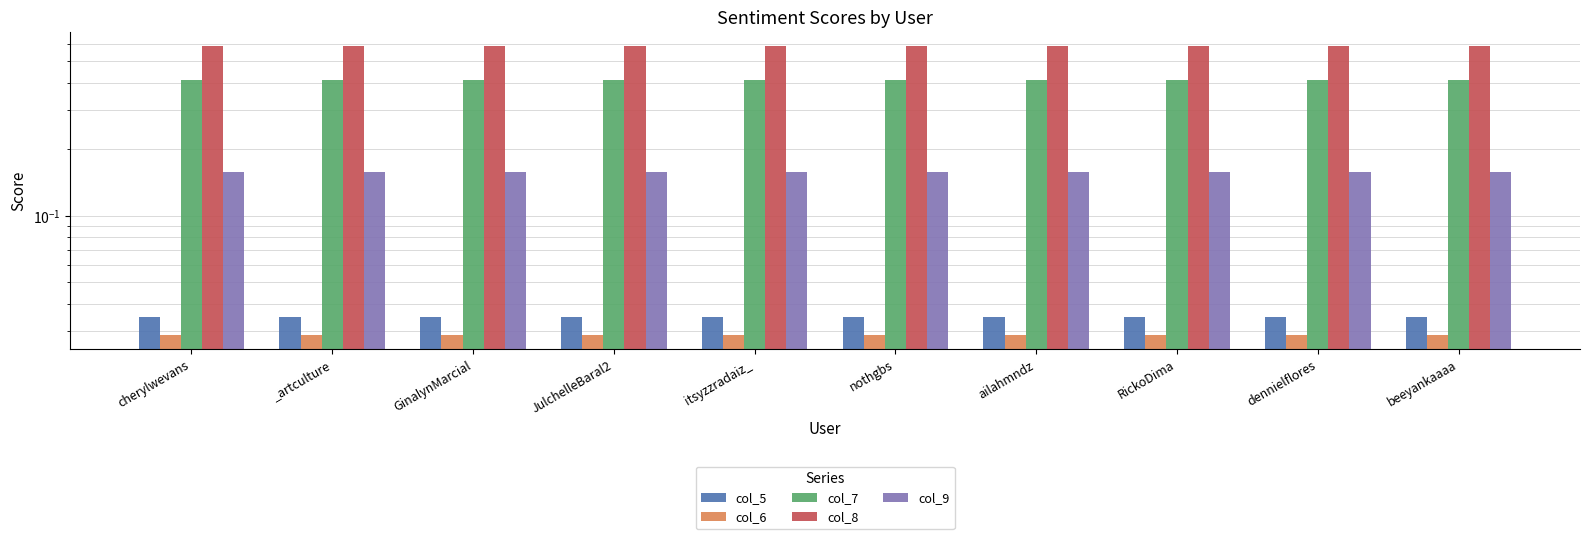

Reading left to right, what are all the values shown in this chart?

col_5: 0.0	0.0	0.0	0.0	0.0	0.0	0.0	0.0	0.0	0.0
col_6: 0.0	0.0	0.0	0.0	0.0	0.0	0.0	0.0	0.0	0.0
col_7: 0.4	0.4	0.4	0.4	0.4	0.4	0.4	0.4	0.4	0.4
col_8: 0.6	0.6	0.6	0.6	0.6	0.6	0.6	0.6	0.6	0.6
col_9: 0.2	0.2	0.2	0.2	0.2	0.2	0.2	0.2	0.2	0.2